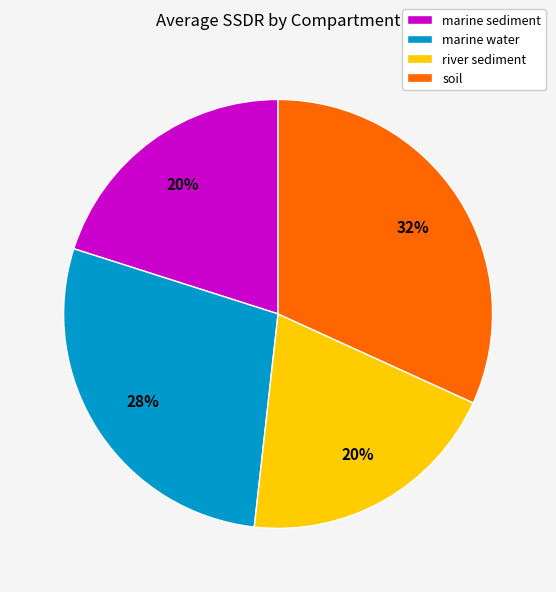

True or false: marine sediment accounts for 14% of the total.

False